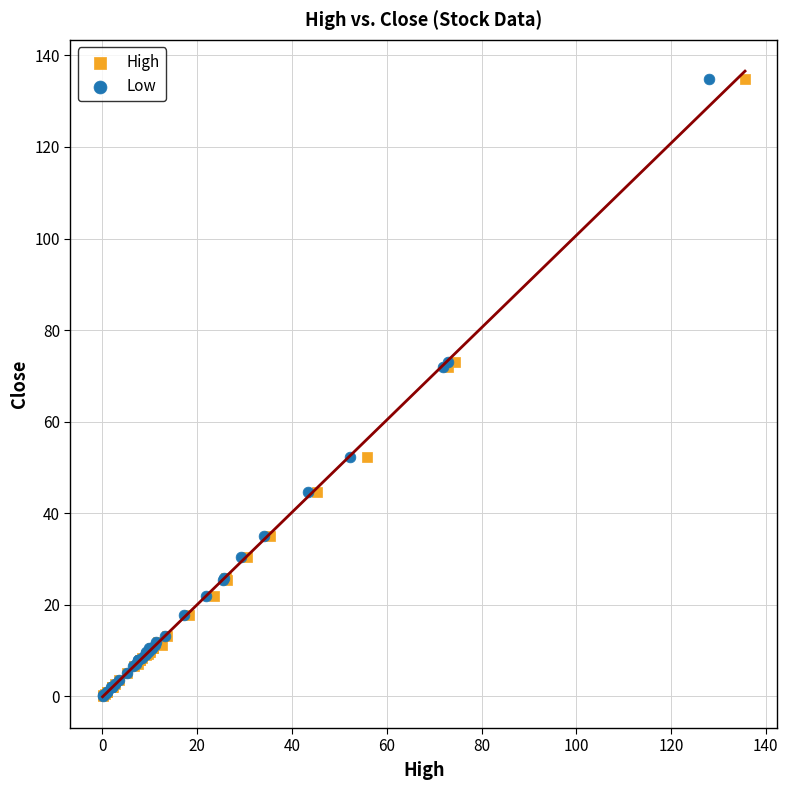

What are all the series names shown in the legend?

High, Low